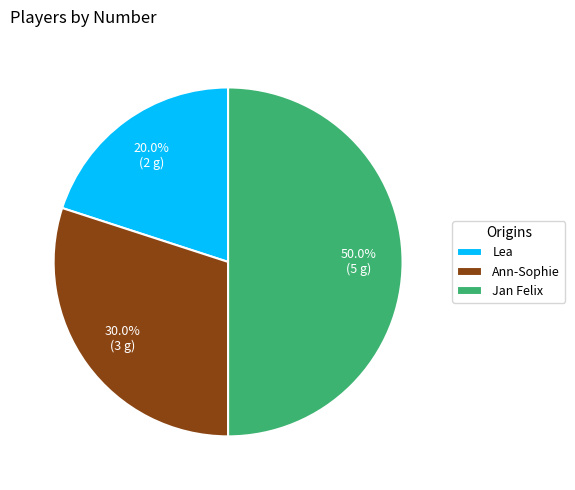

Rank the categories by value from highest to lowest.

Jan Felix, Ann-Sophie, Lea